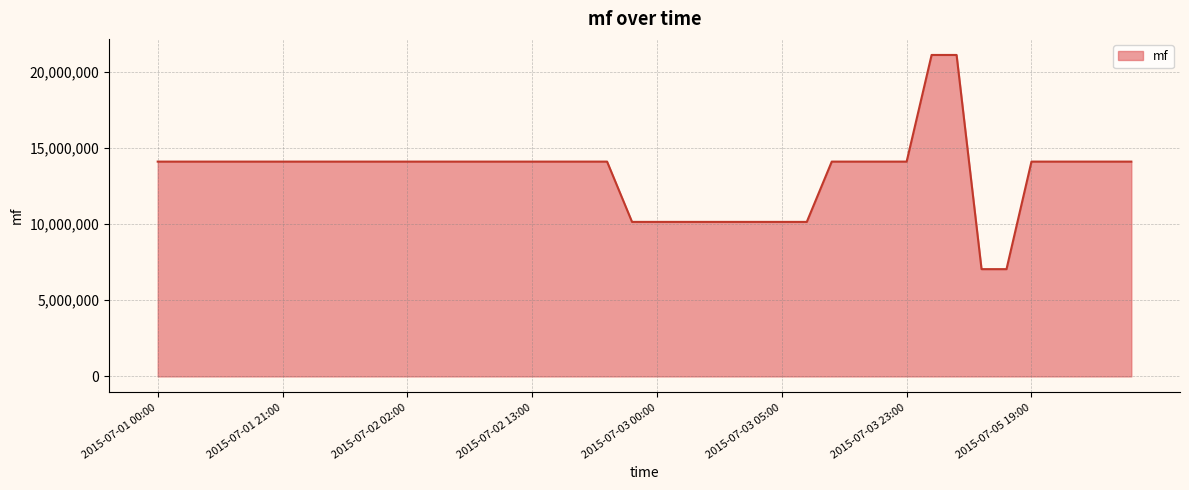

What is the greatest value displayed?

21096076